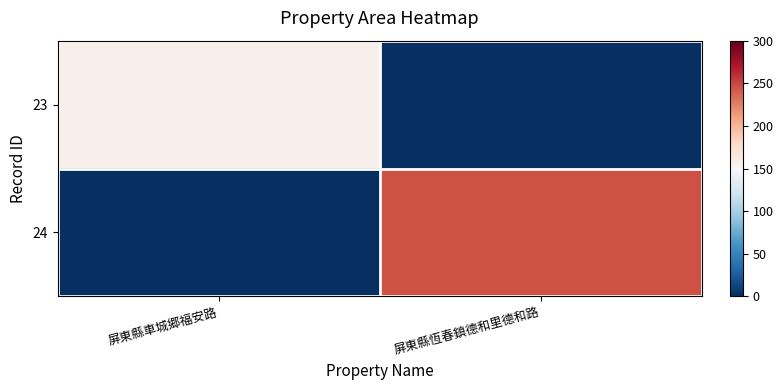

List the series in order of their overall mean, lowest first.

23, 24